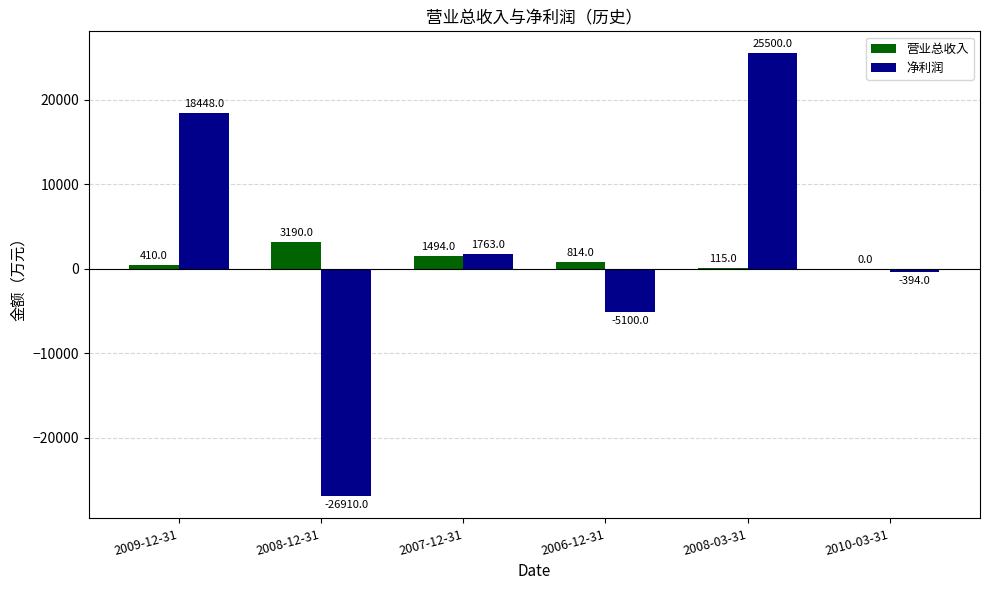

What is the sum of the 营业总收入 values at 2008-03-31 and 2007-12-31?

1609